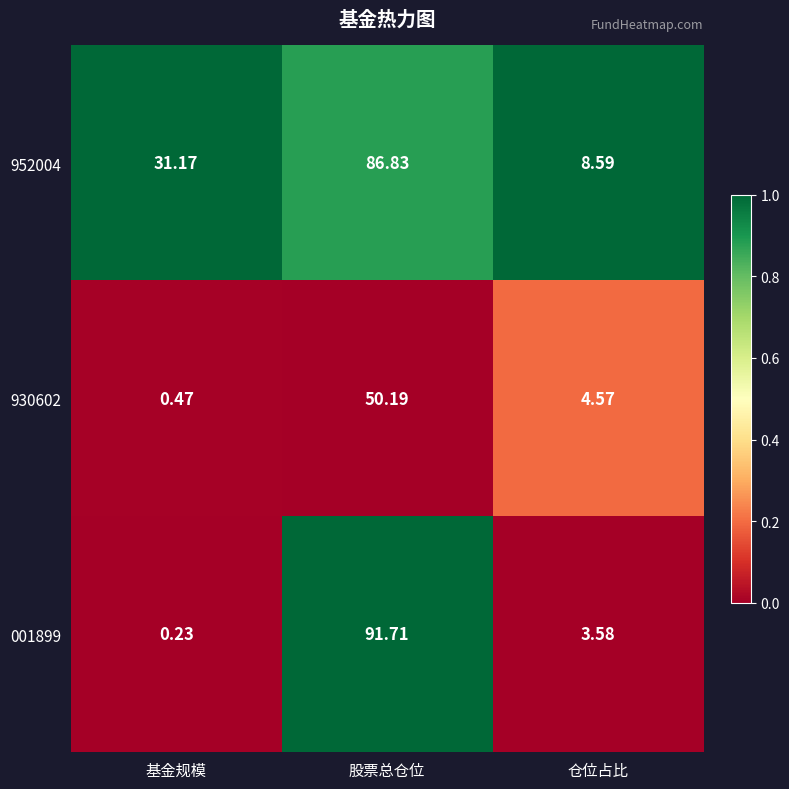

At which label does 001899 first exceed 3?

股票总仓位